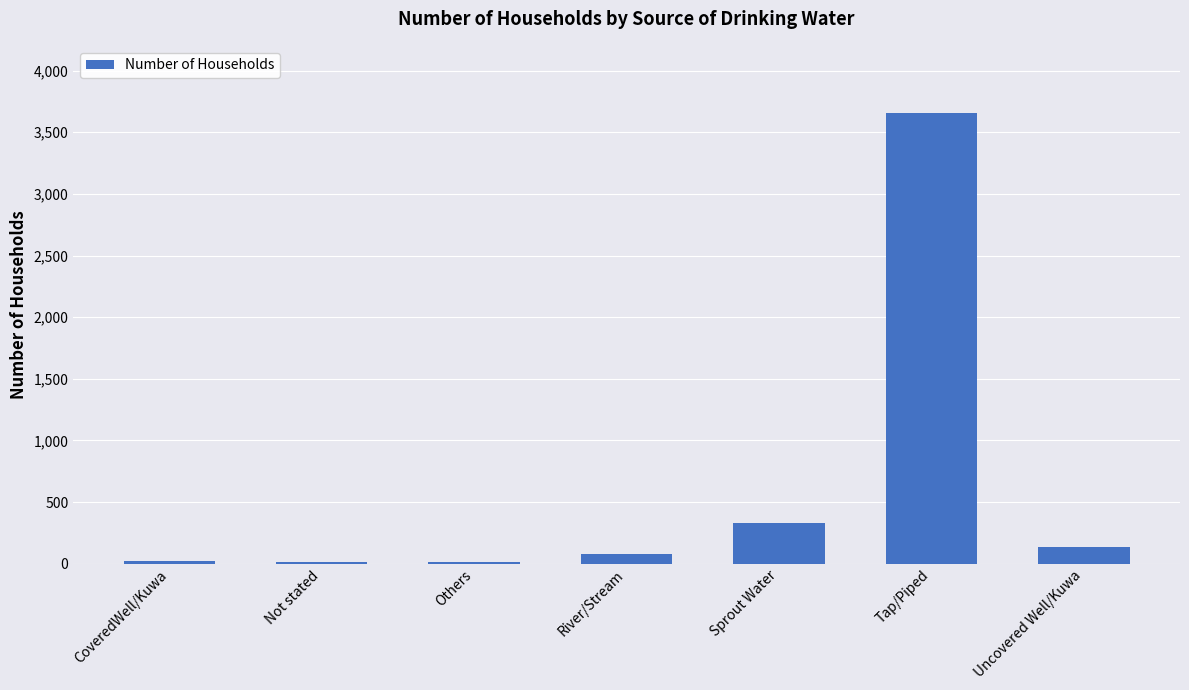

What is the sum of all values?

4240